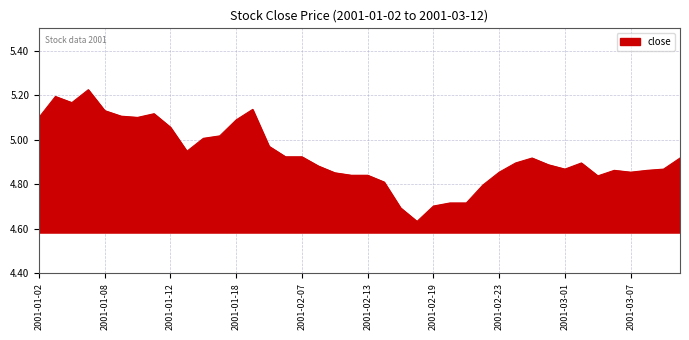

What is the difference between the maximum and minimum values?

0.6